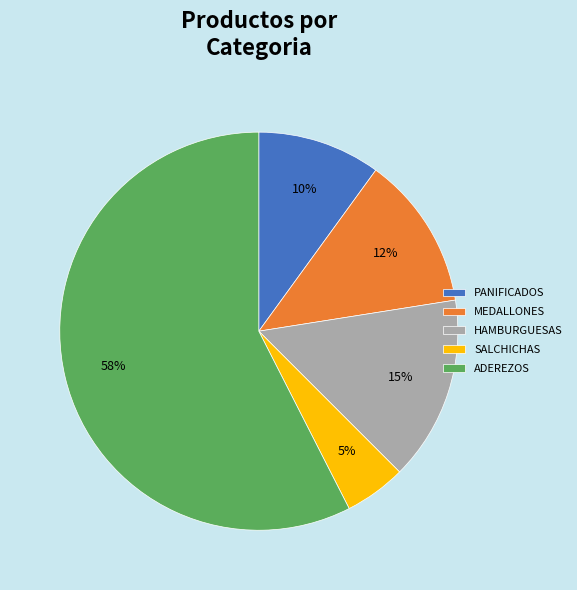

What is the smallest slice in the pie chart?

SALCHICHAS